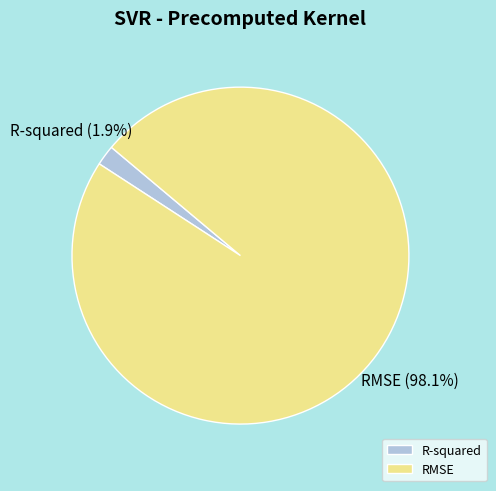

To the nearest percent, what percentage of the pie is RMSE?

98%